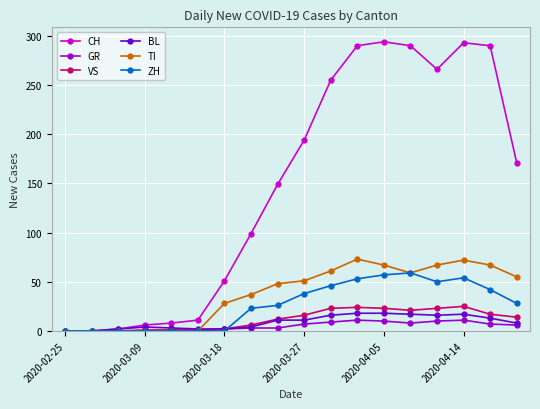

What is the greatest value displayed?

294